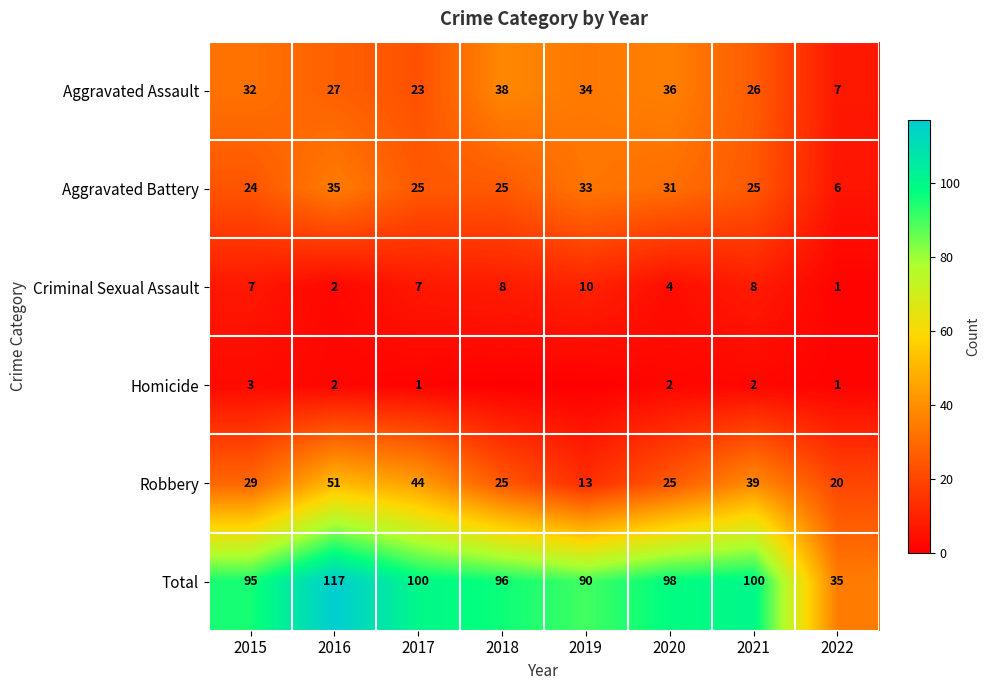

True or false: Total has a value of 117 at 2016.

True